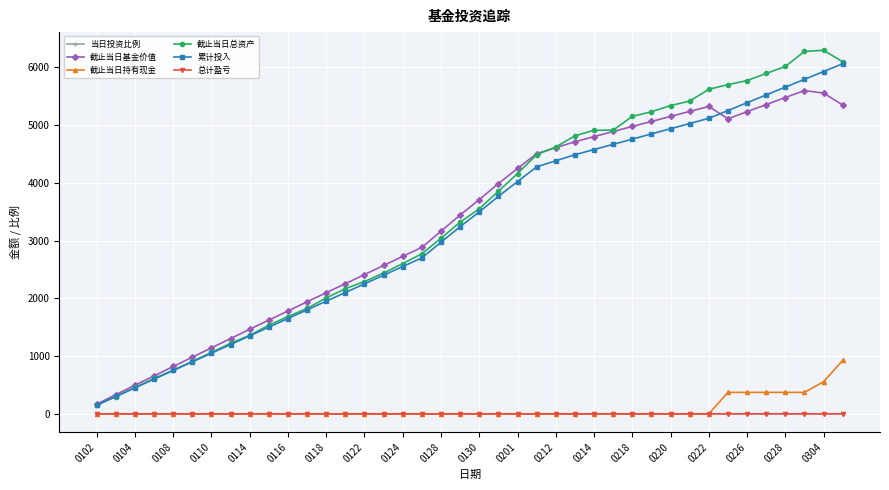

Does the chart have visible grid lines?

Yes